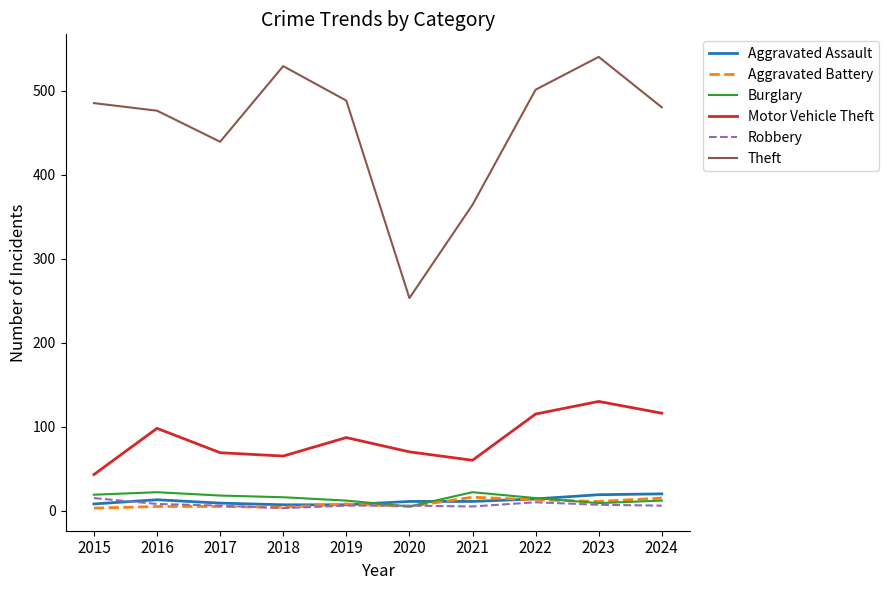

What is the difference between the highest and lowest values at 2018?

526